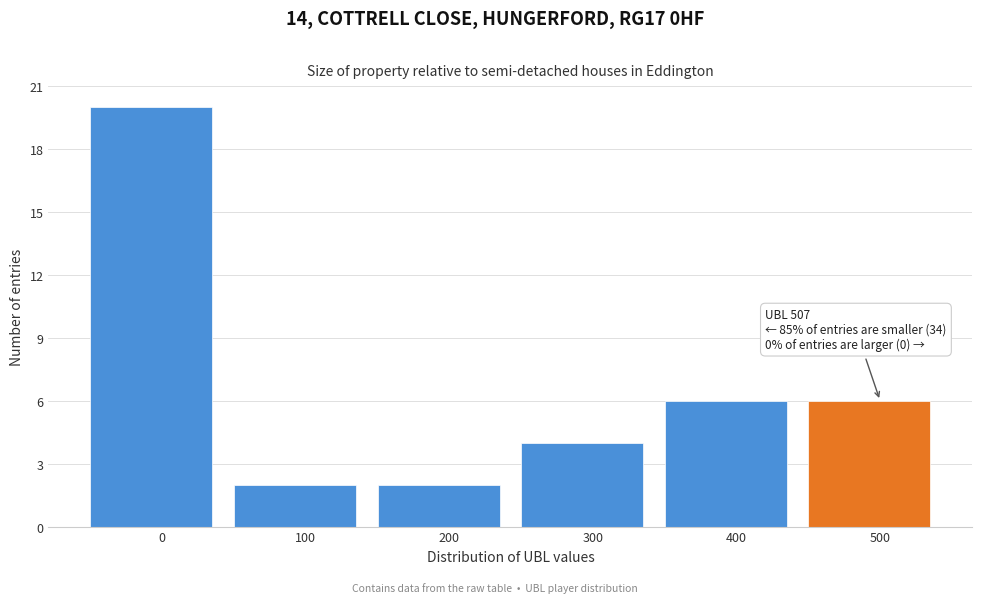

Reading right to left, transcribe all the data shown in this chart.

500=6	400=6	300=4	200=2	100=2	0=20